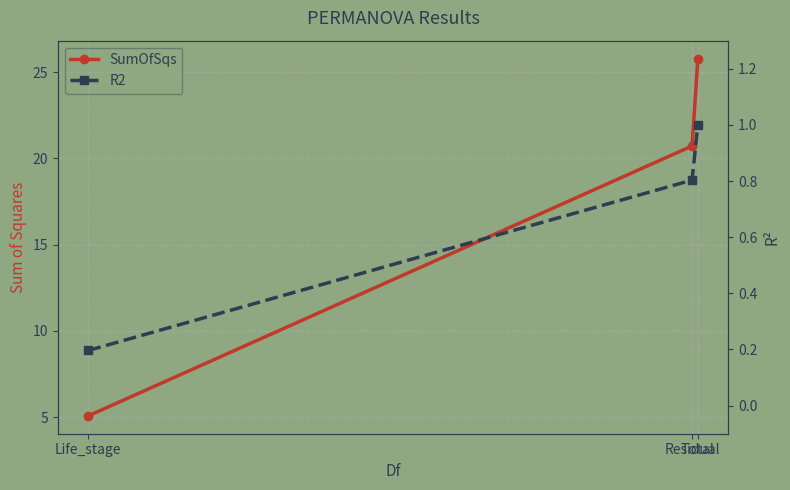

Reading left to right, transcribe all the data shown in this chart.

SumOfSqs: 5.1	20.7	25.8
R2: 0.2	0.8	1.0